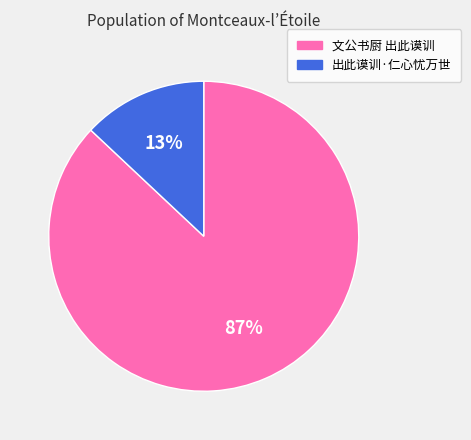

To the nearest percent, what portion does 出此谟训·仁心忧万世 represent?

13%